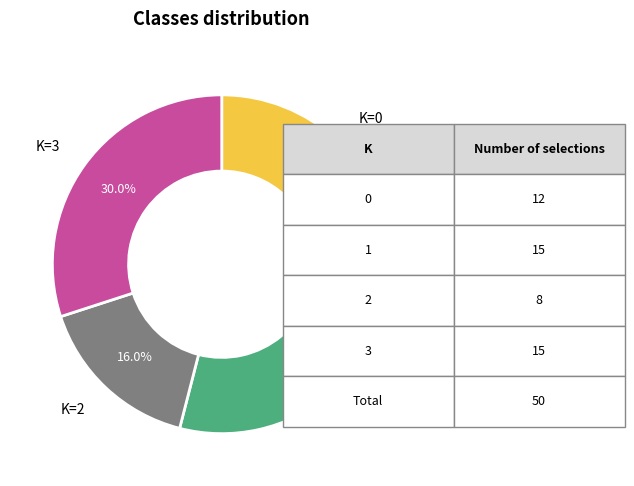

How many segments does this pie chart have?

4